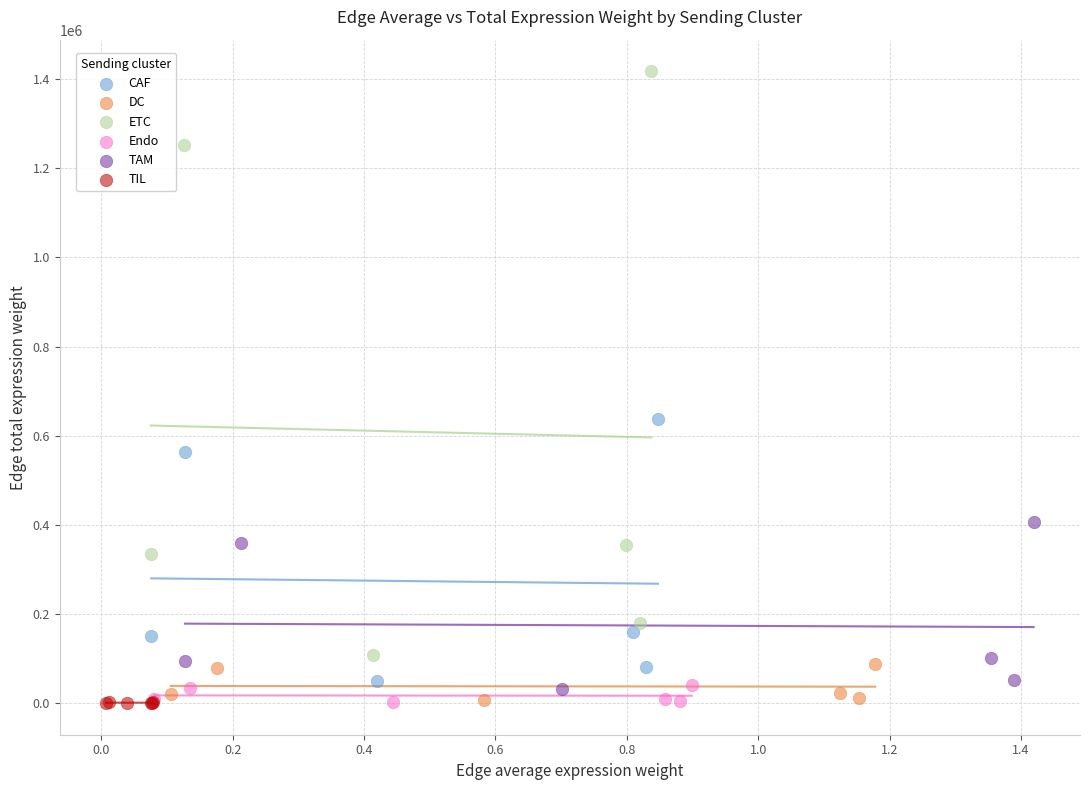

Which series has the widest spread of Y values?

ETC